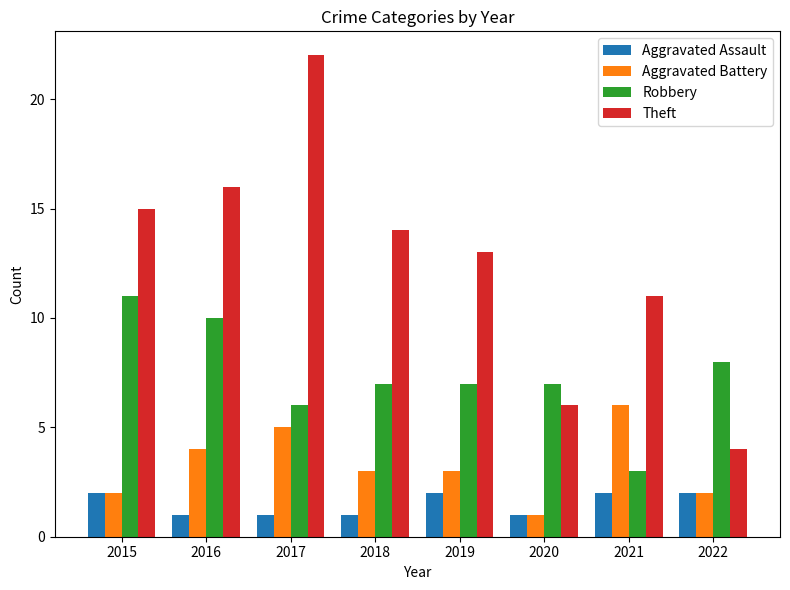

Where is Theft nearest to the value 13?

2019